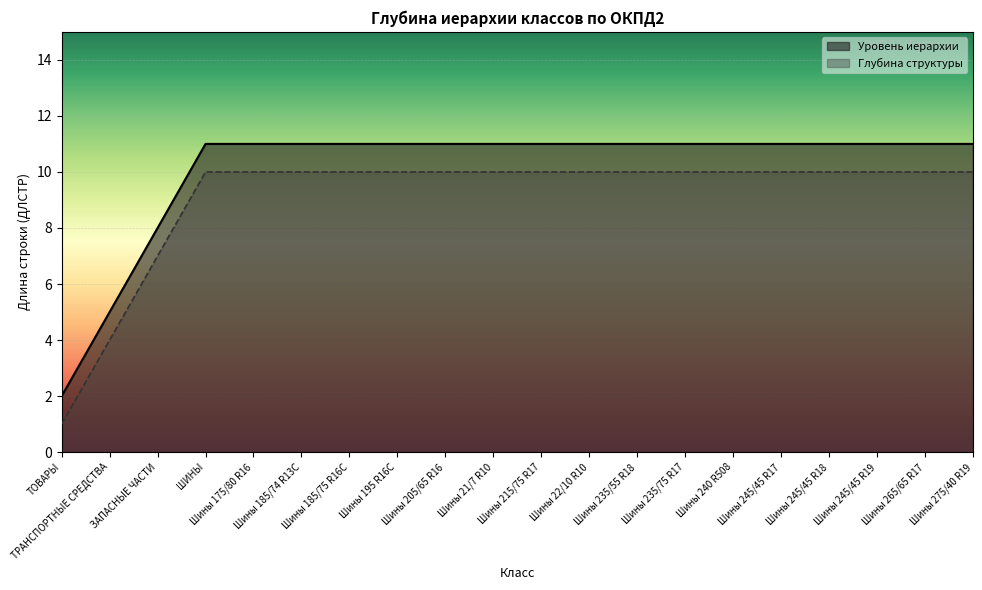

Which category has the highest value across all series?

ШИНЫ